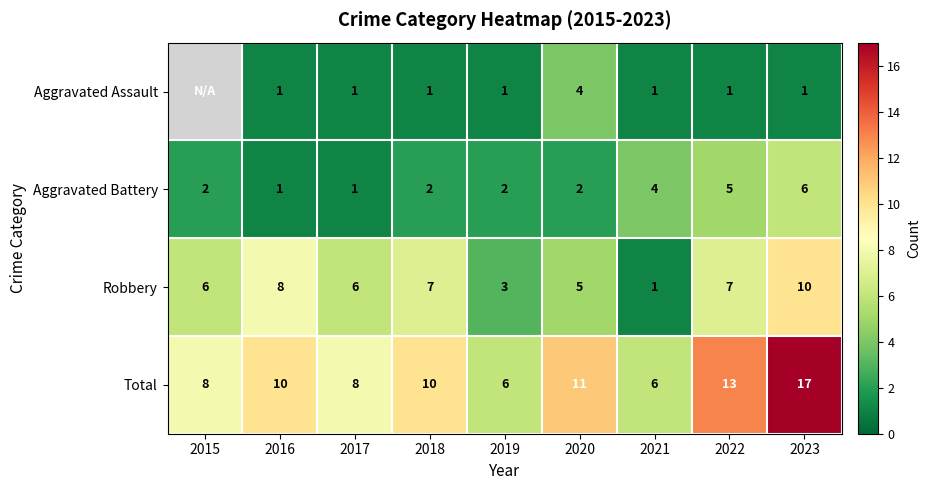

Which series changed the most between 2016 and 2022?

Aggravated Battery